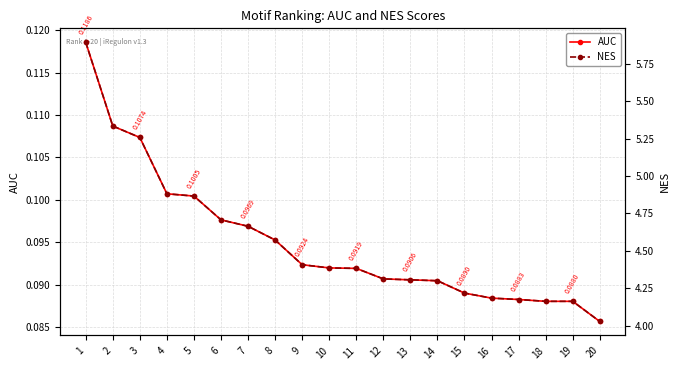

What are all the series names shown in the legend?

AUC, NES